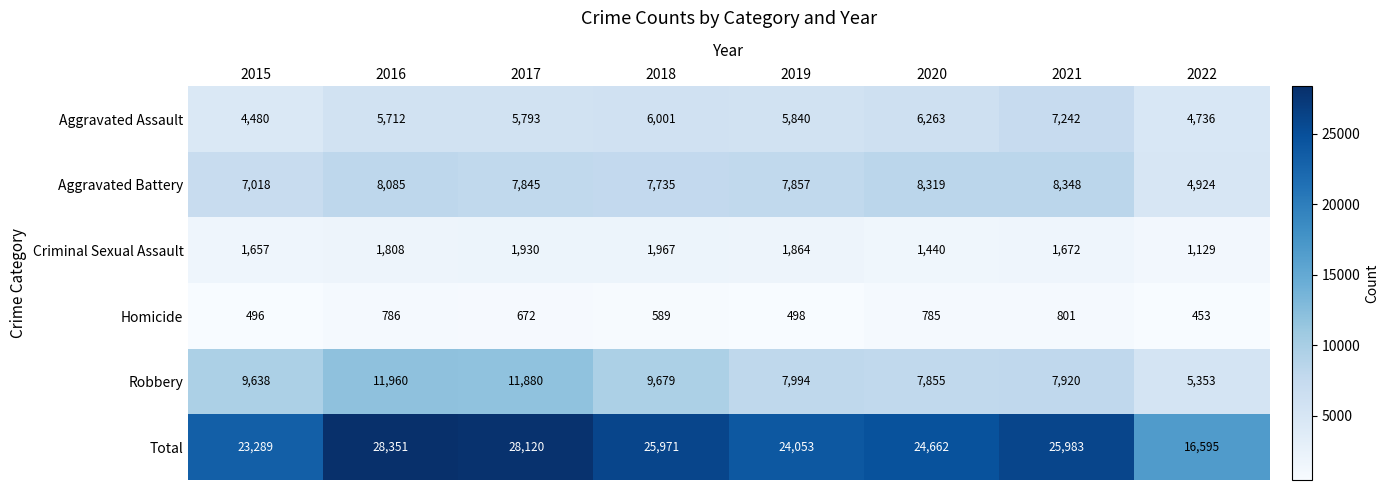

The value of Aggravated Battery at 2017 is 7845. True or false?

True